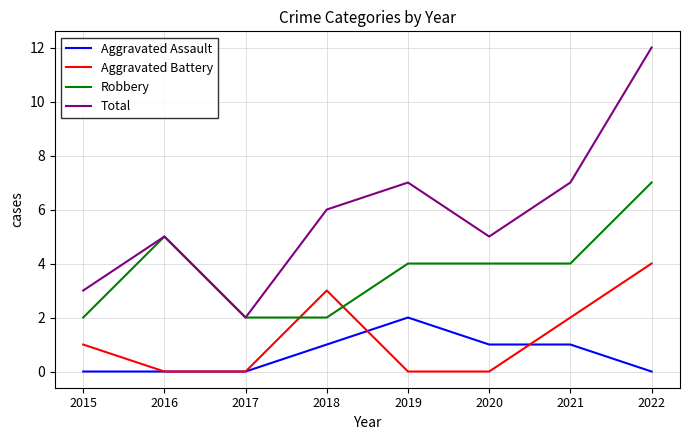

At which category is the sum across all series the highest?

2022